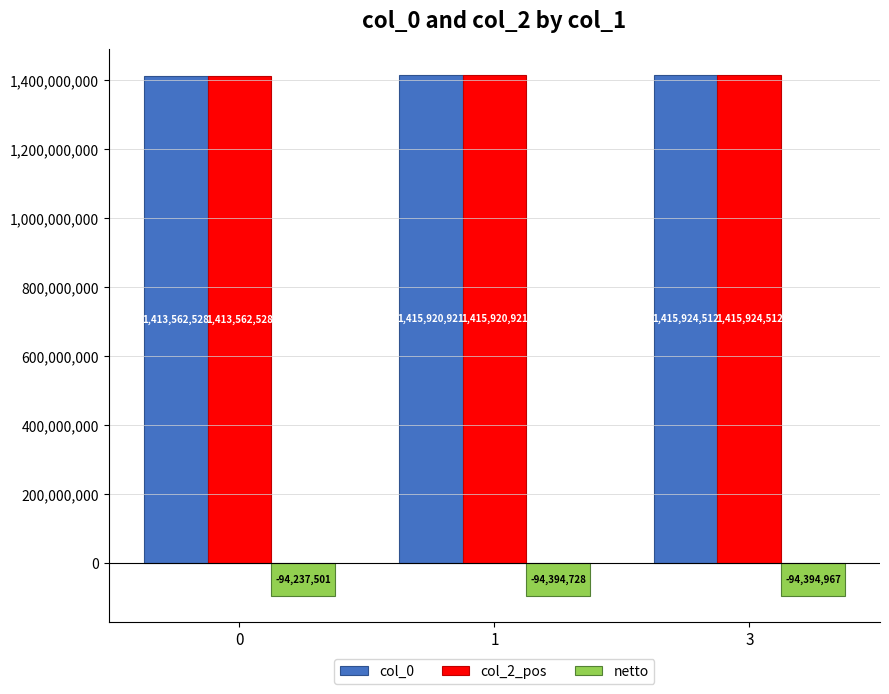

Reading left to right, transcribe all the data shown in this chart.

col_0: 0=1413562528	1=1415920921	3=1415924512
col_2_pos: 0=1413562528	1=1415920921	3=1415924512
netto: 0=-94237501	1=-94394728	3=-94394967